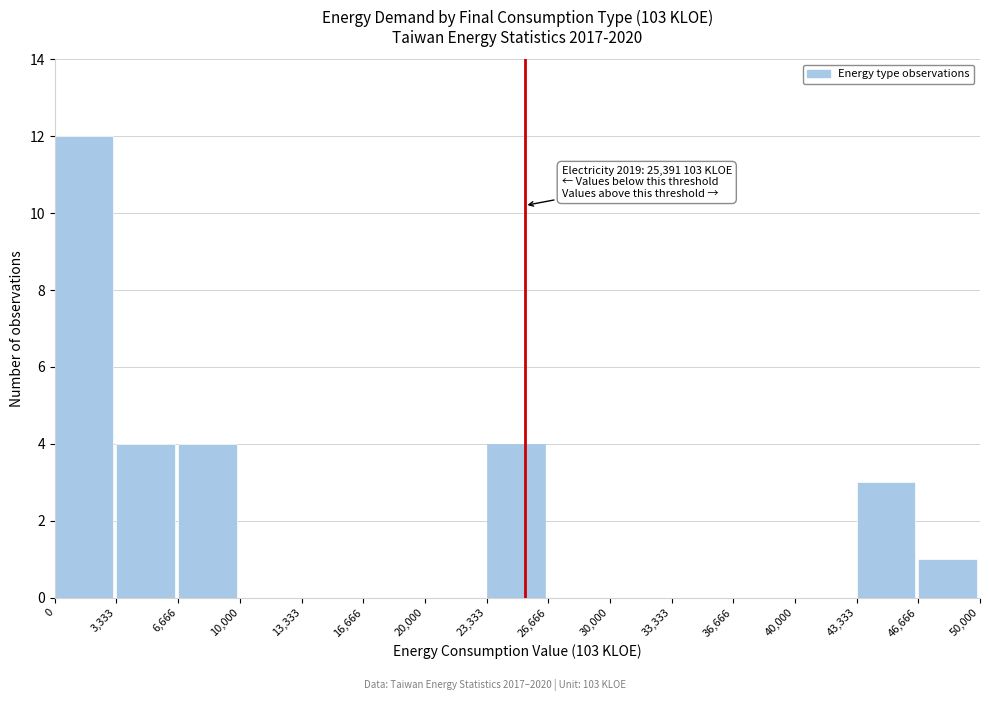

Which range on the x-axis has the tallest bar?

0 to 3,333